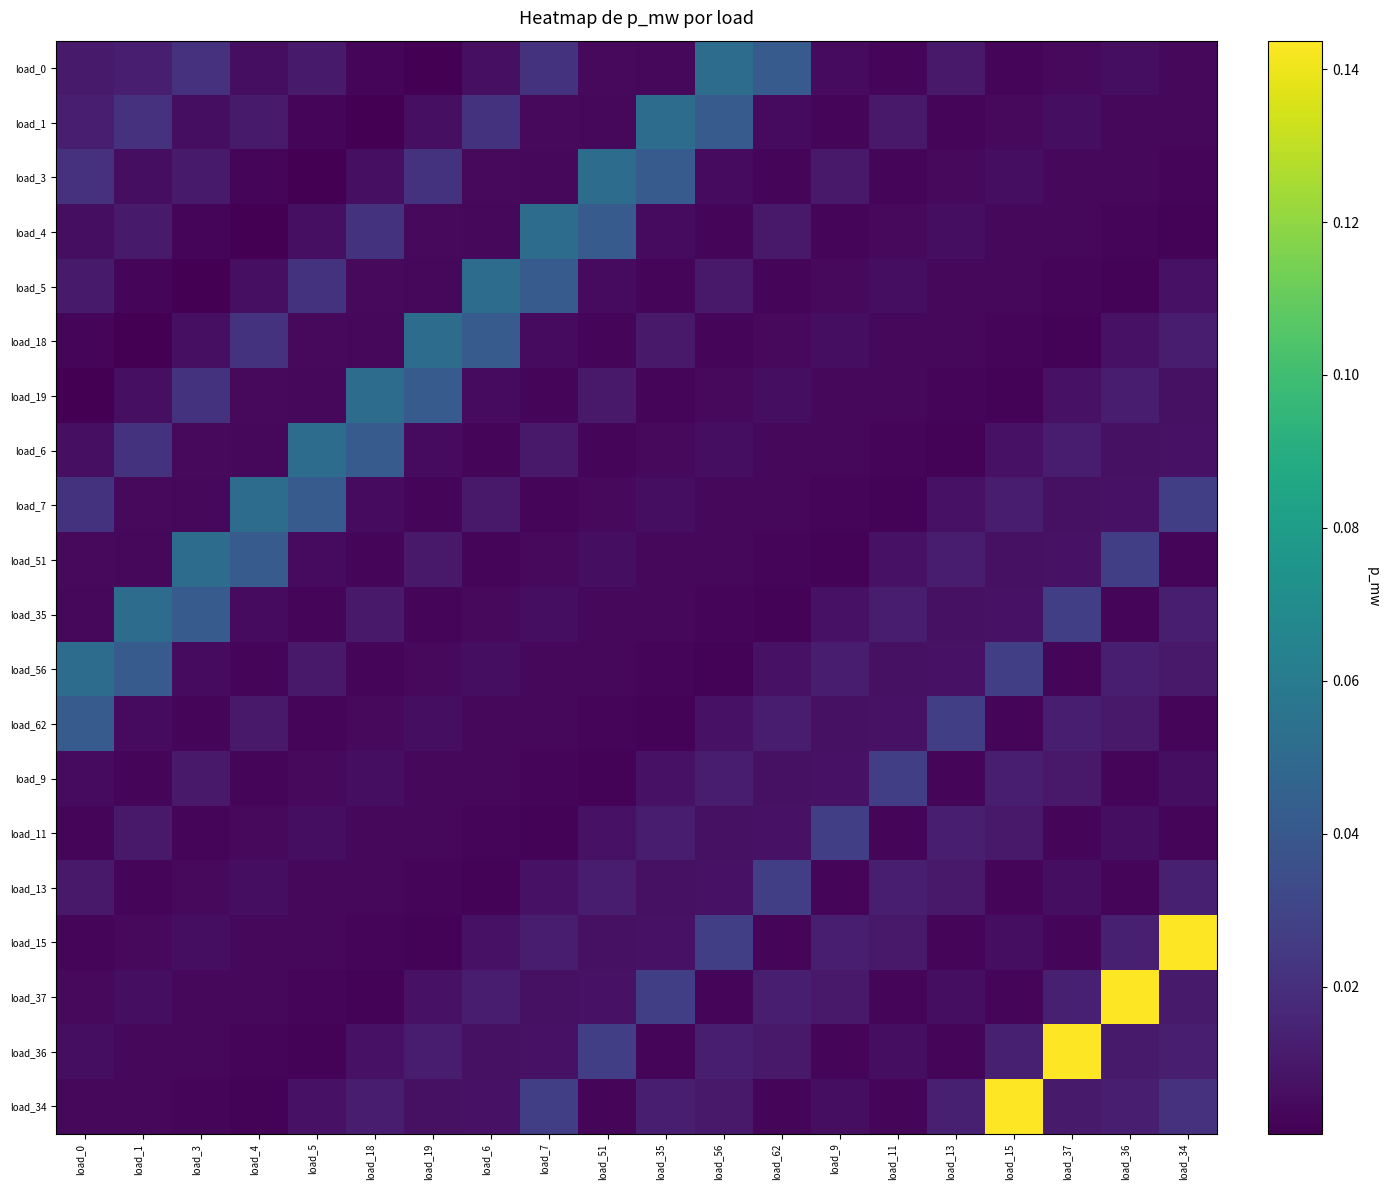

What is the total value across all series at load_34?

0.3